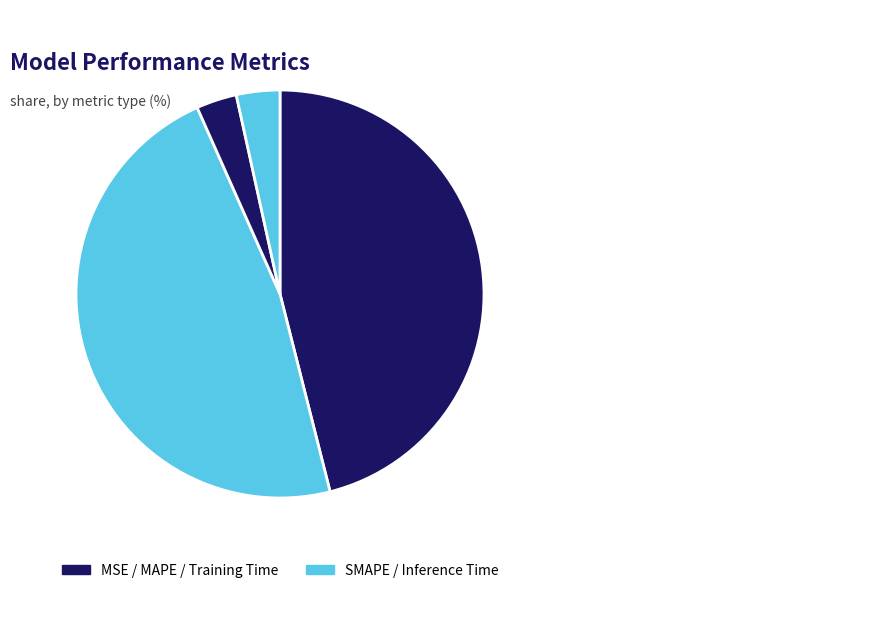

How many segments does this pie chart have?

5